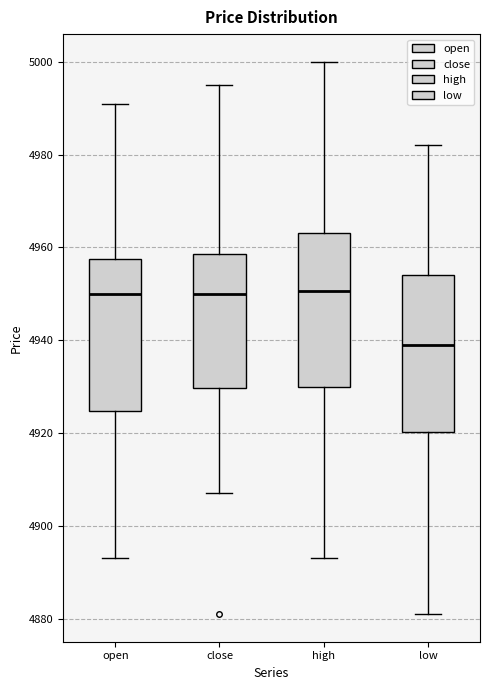

Reading left to right, read every box against the y-axis: the position of its median line, the range the box covers, and the ends of its whiskers. The values are not printed on the chart, so give them approximately, as read against the axis.

open: median 4950, box 4924 to 4958, whiskers 4894 to 4992
close: median 4950, box 4930 to 4958, whiskers 4908 to 4996
high: median 4950, box 4930 to 4964, whiskers 4894 to 5000
low: median 4940, box 4920 to 4954, whiskers 4882 to 4982